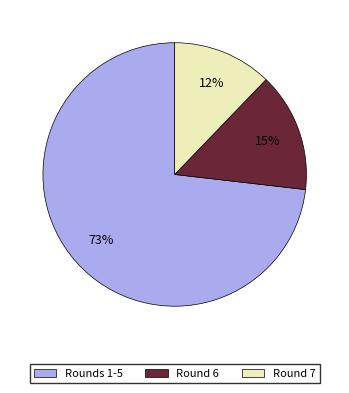

Between Round 7 and Rounds 1-5, which is larger?

Rounds 1-5